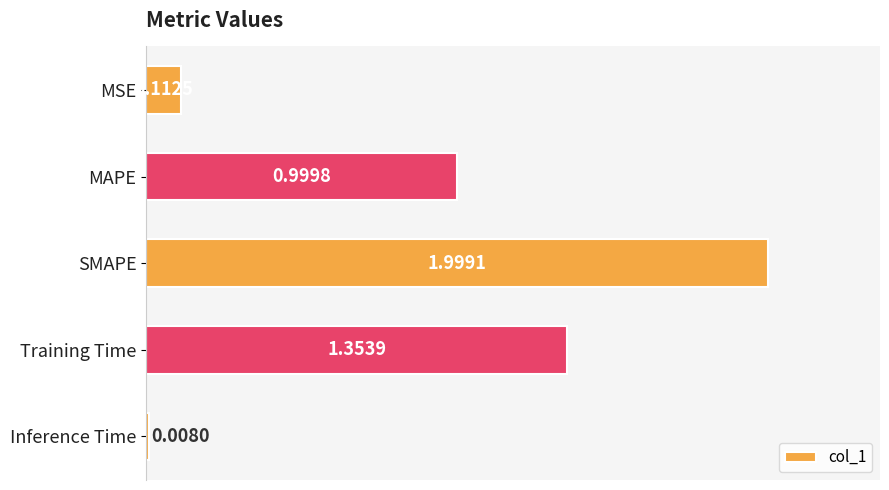

Which has a higher value, MAPE or Training Time?

Training Time